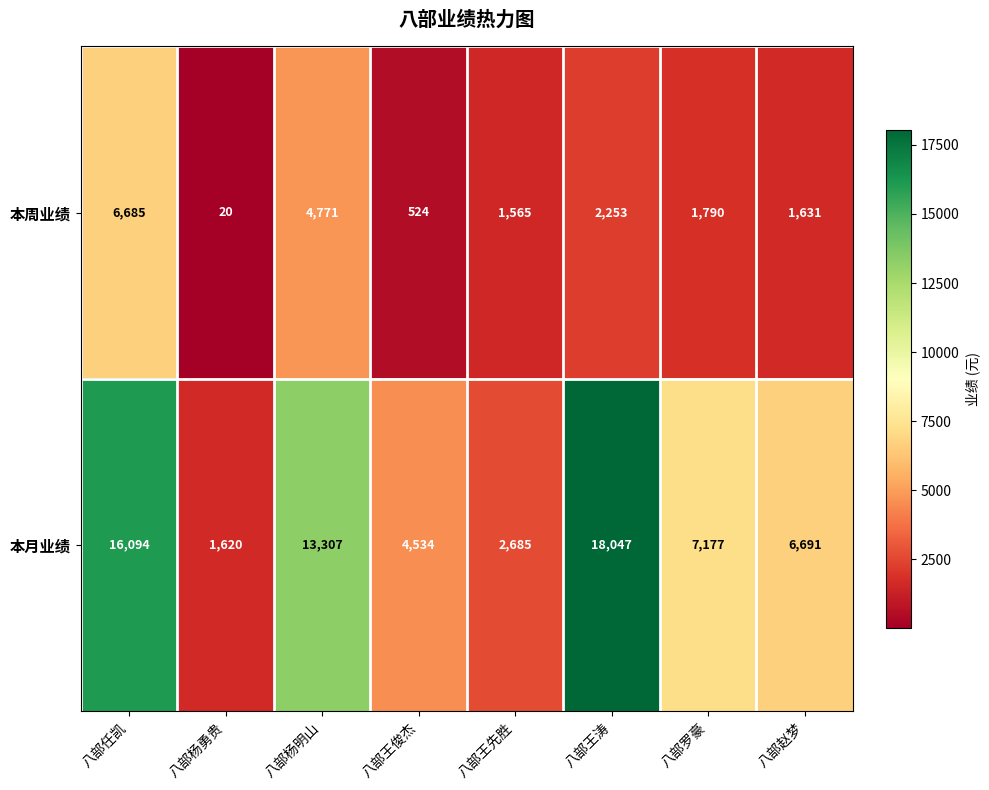

At 八部任凯, list the series in order from largest to smallest.

本月业绩, 本周业绩